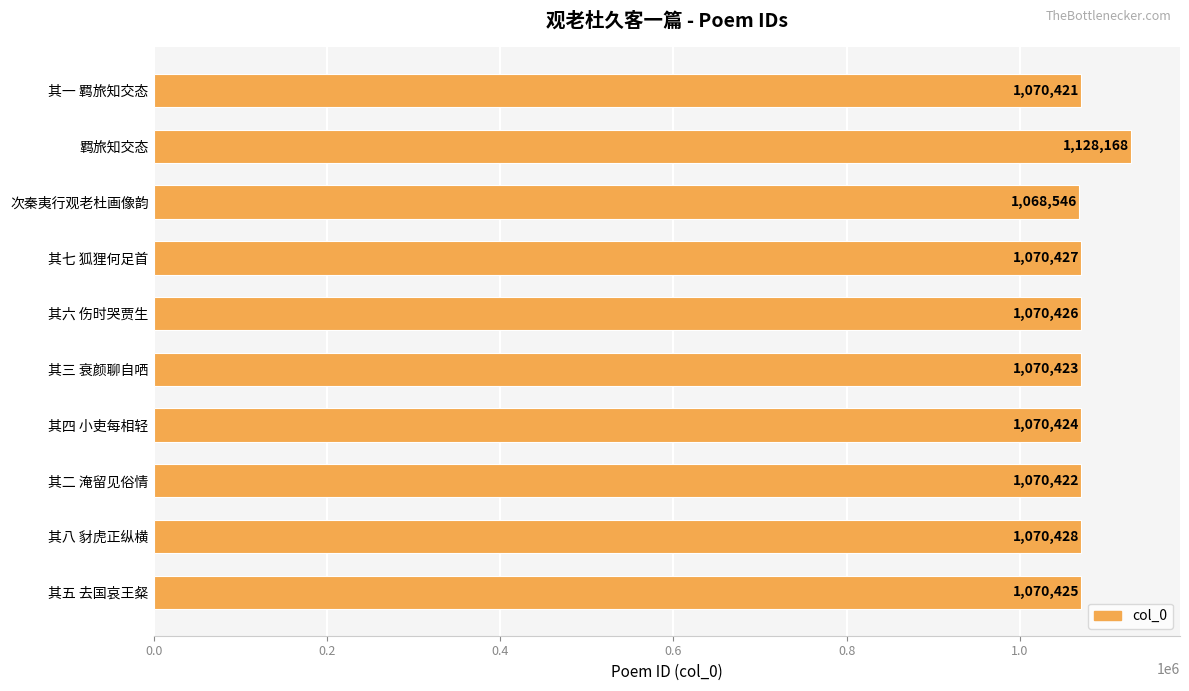

List the labels in order of value, largest first.

羁旅知交态, 其八 豺虎正纵横, 其七 狐狸何足首, 其六 伤时哭贾生, 其五 去国哀王粲, 其四 小吏每相轻, 其三 衰颜聊自哂, 其二 淹留见俗情, 其一 羁旅知交态, 次秦夷行观老杜画像韵